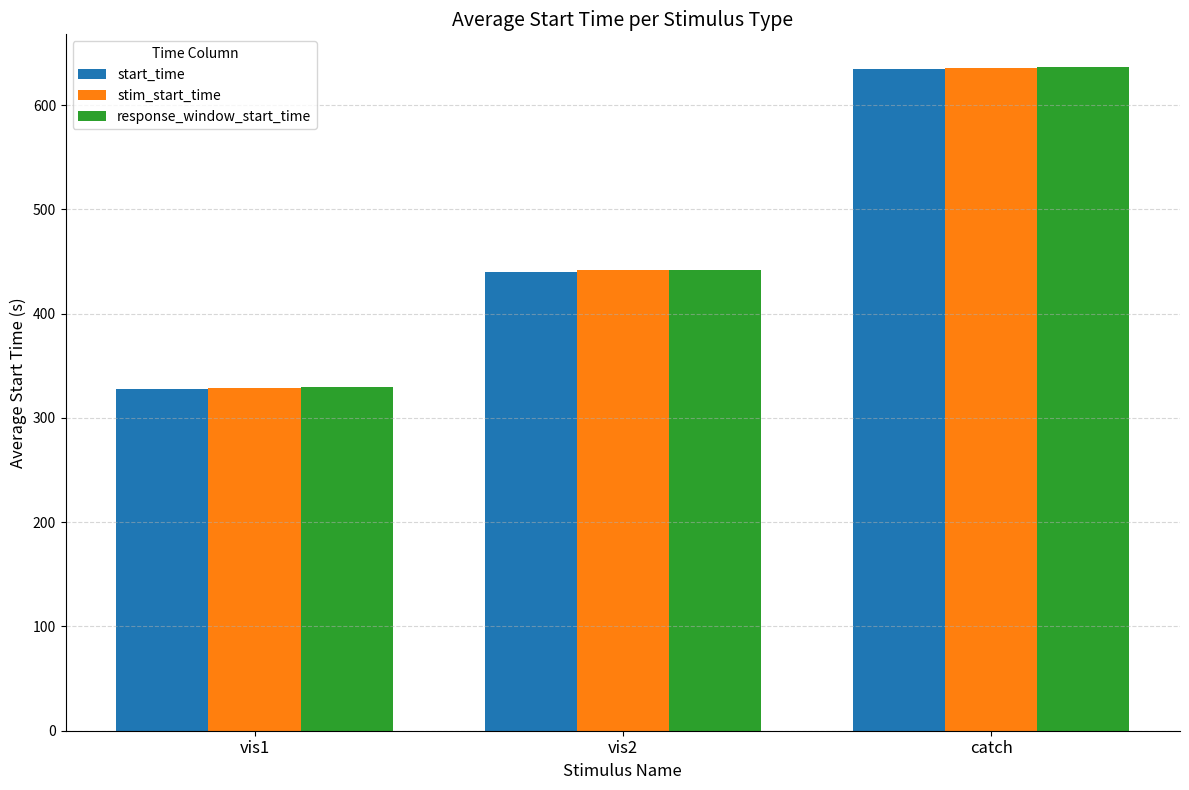

Is it true that start_time equals 309.9 at catch?

False